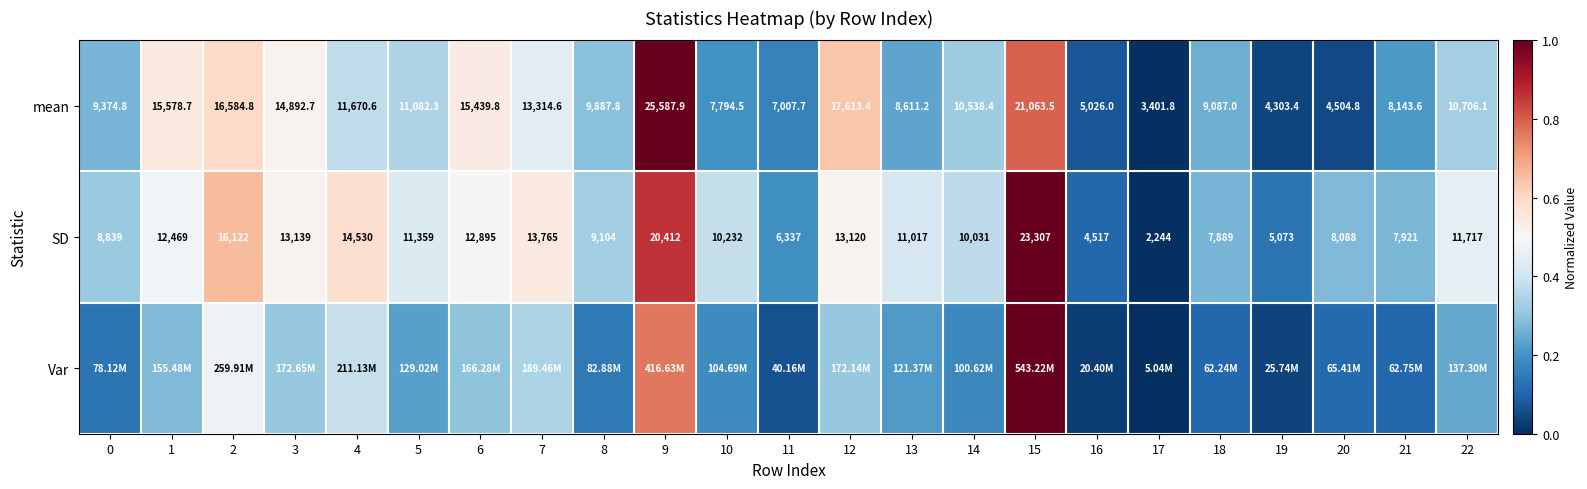

At how many categories does at least one series exceed 0?

22